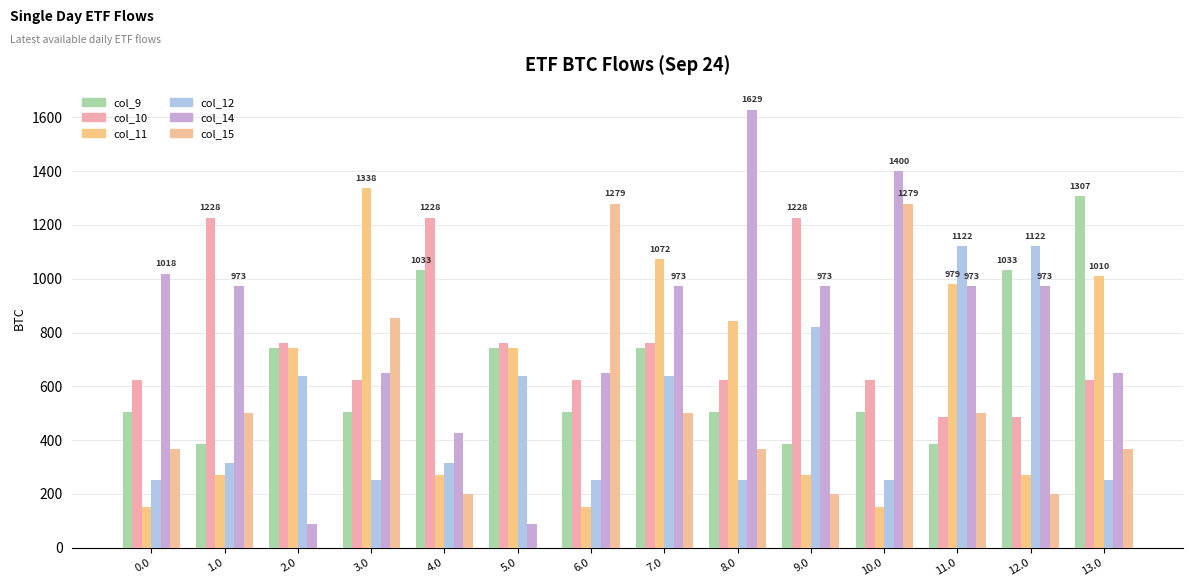

How many data points does each series have?

14